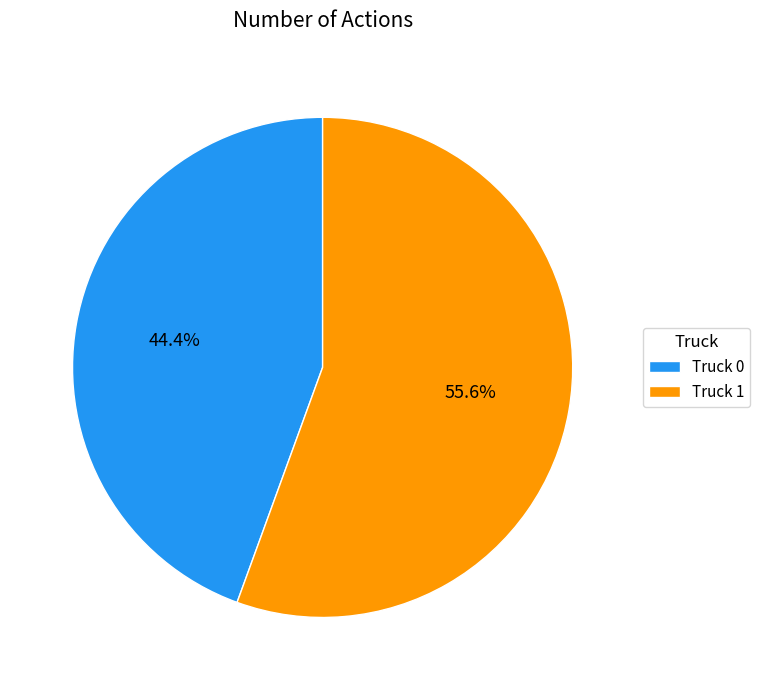

Between Truck 1 and Truck 0, which is larger?

Truck 1